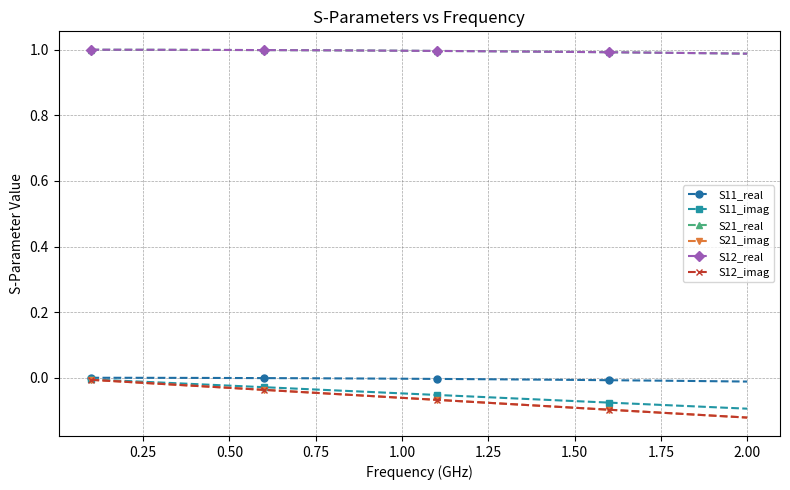

True or false: S12_imag and S11_real cross at least once.

False